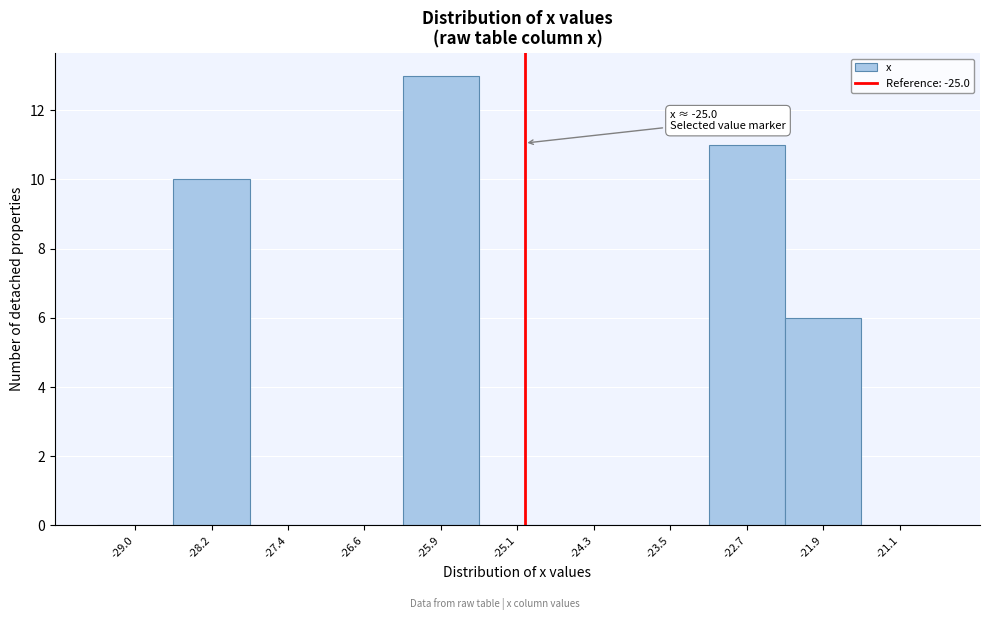

Which range on the x-axis has the tallest bar?

-26.3 to -25.5